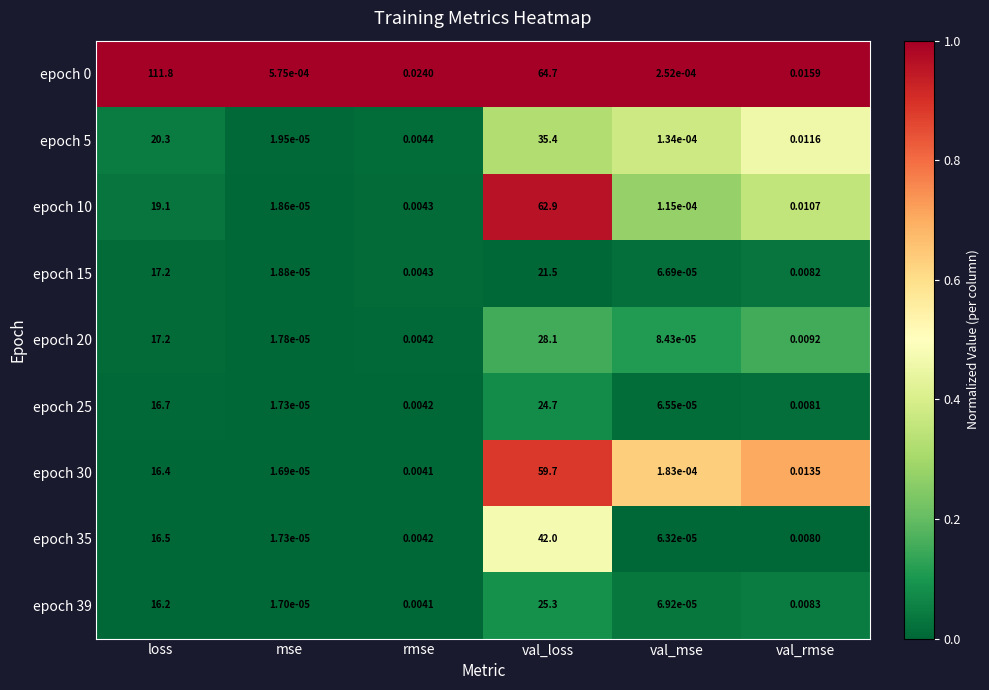

What is the greatest value displayed?

111.8